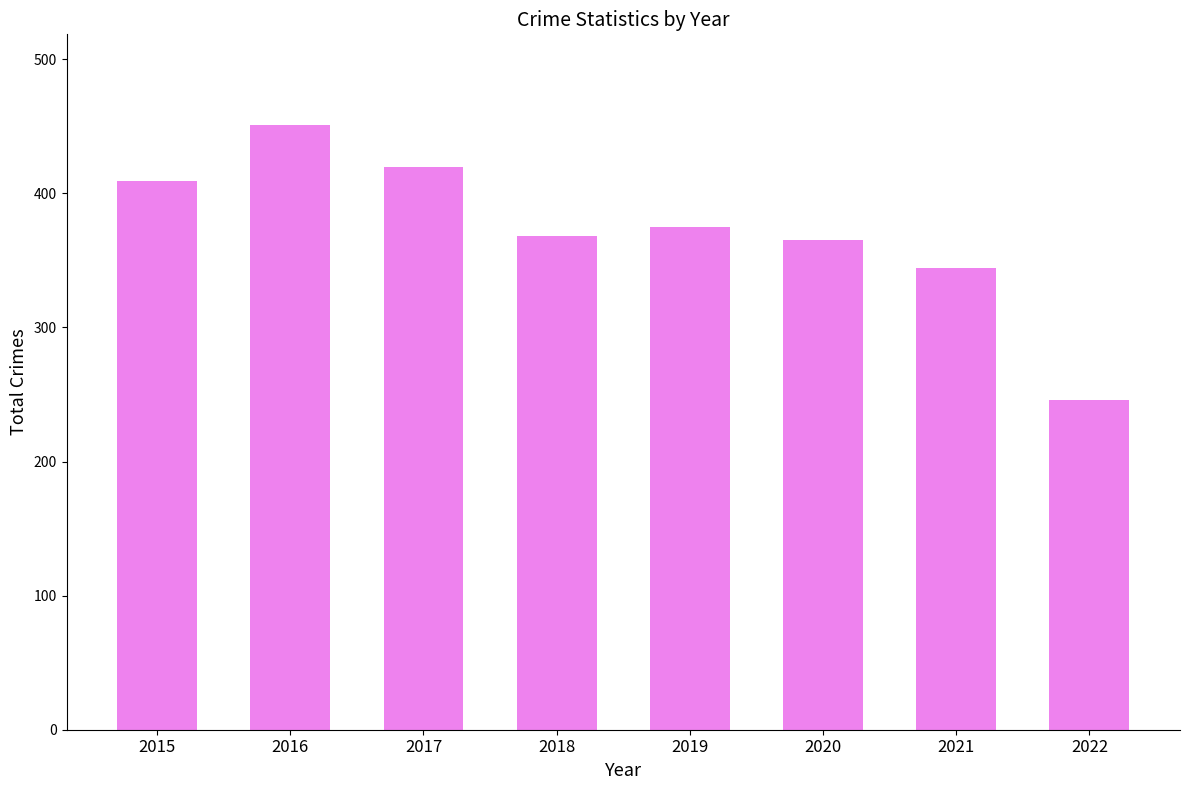

True or false: the data shows 207 at 2019.

False